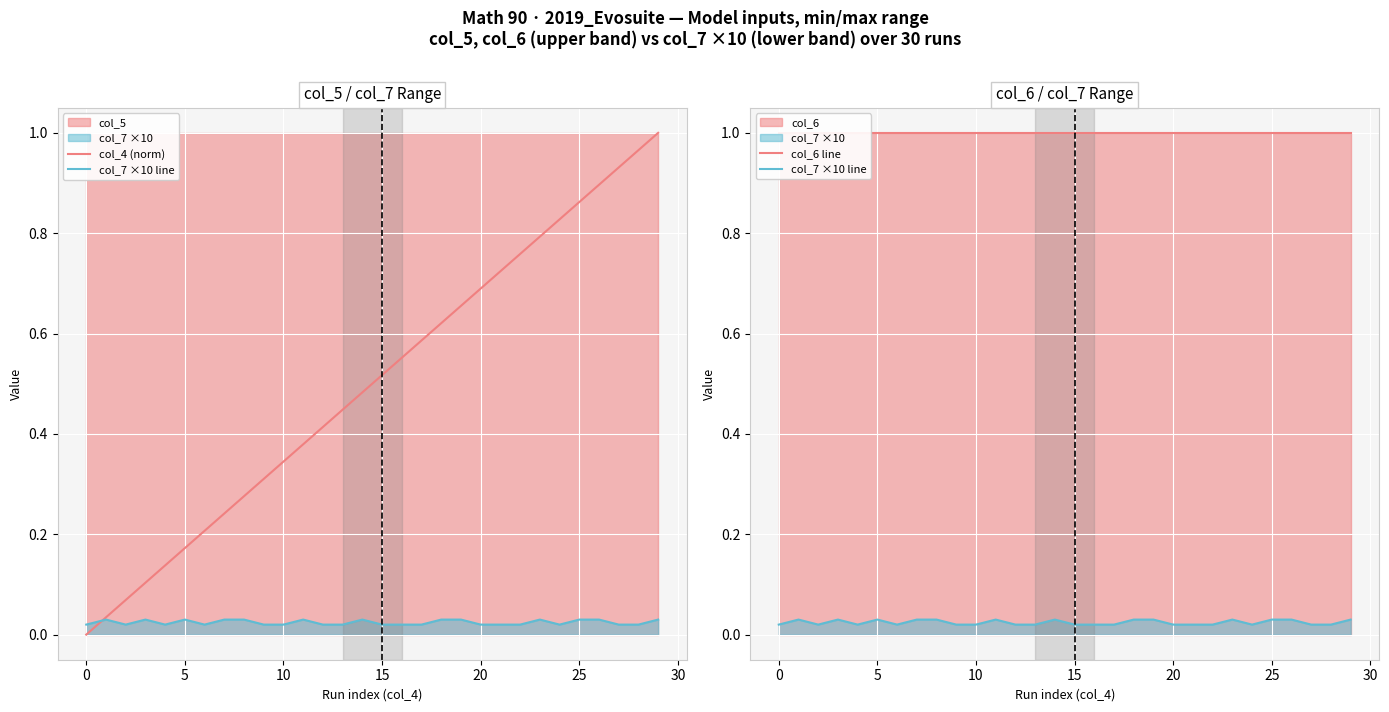

True or false: col_6 line and col_4 (norm) intersect in this chart.

False